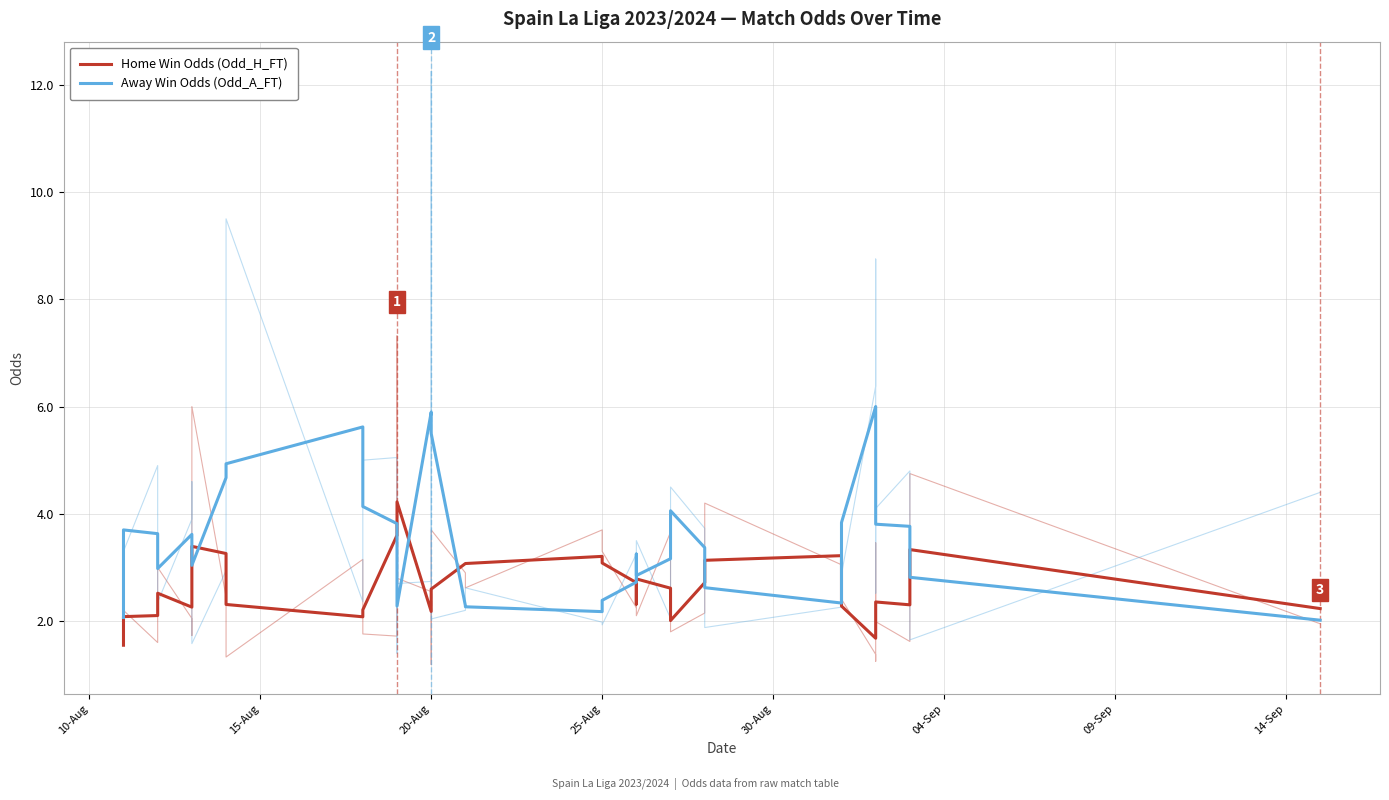

Is the value of Home Win Odds (Odd_H_FT) at 17 greater than the value of Away Win Odds (Odd_A_FT) at 14?

Yes